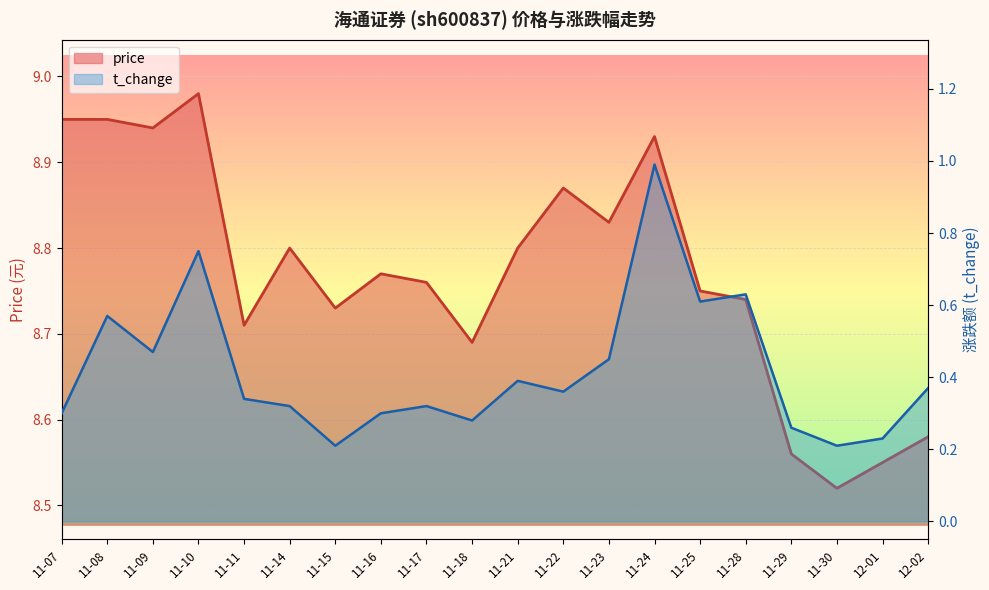

What is the greatest value displayed?

9.0